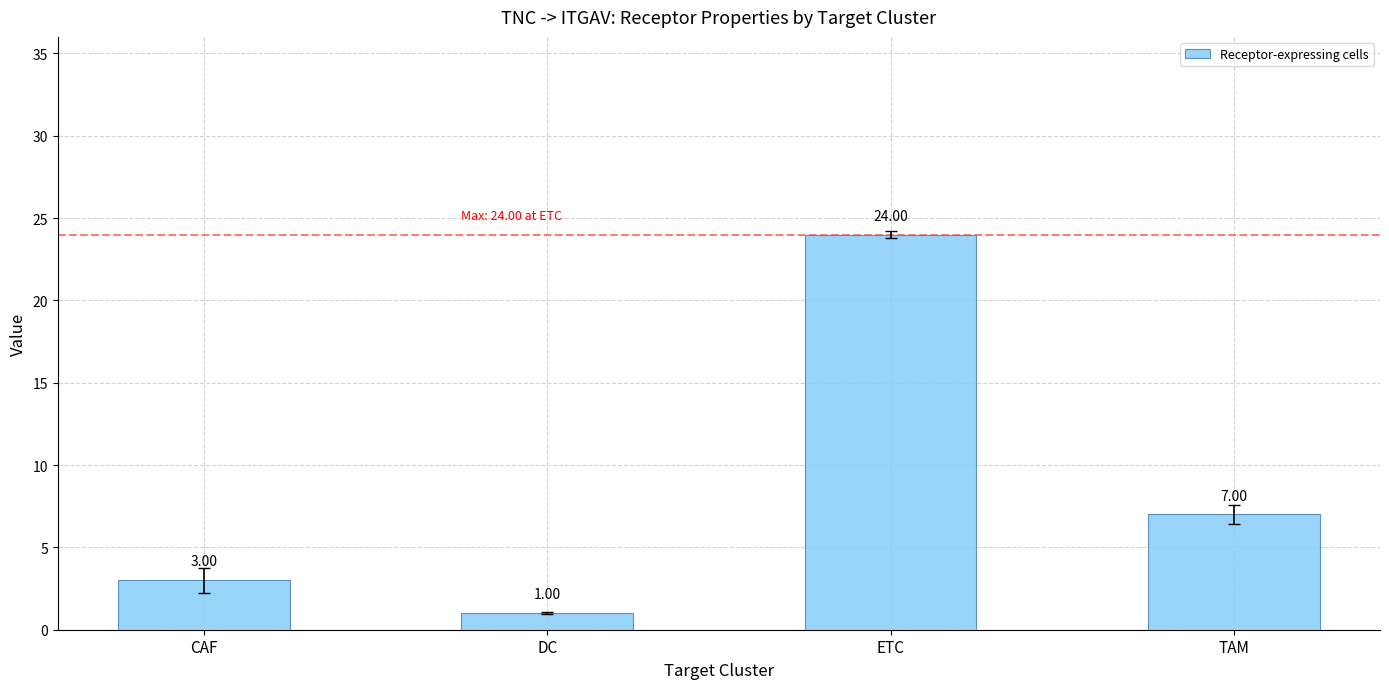

How many values are below 7?

2